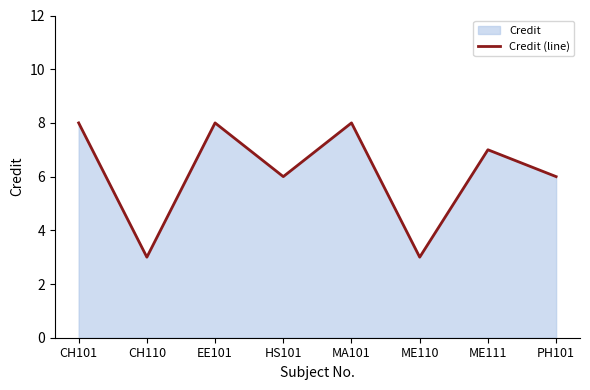

What is the value of the 3rd point from the left?

8